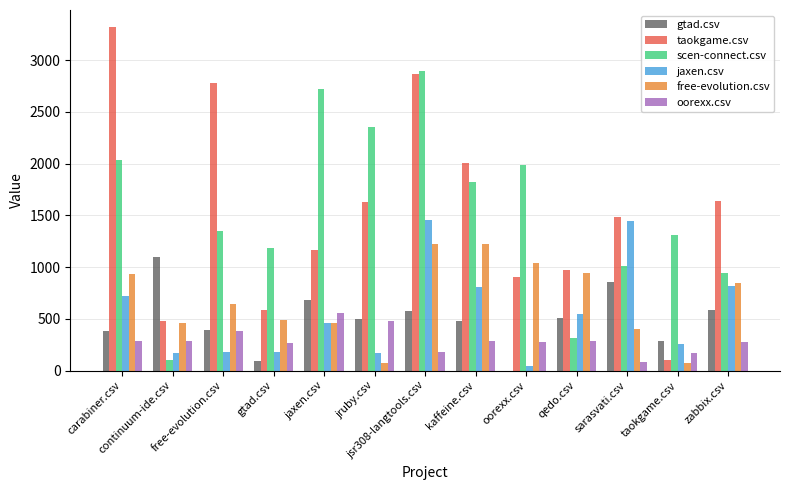

What is the greatest value displayed?

3320.0